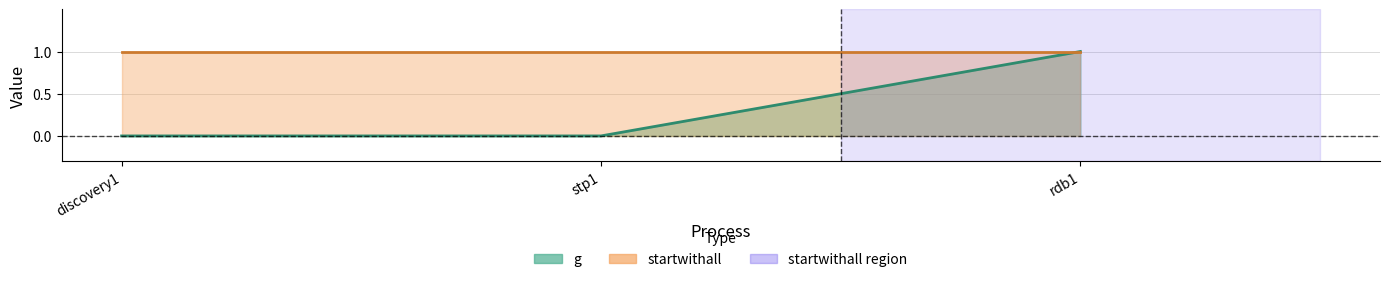

List the labels in order of value, smallest first.

discovery1, stp1, rdb1